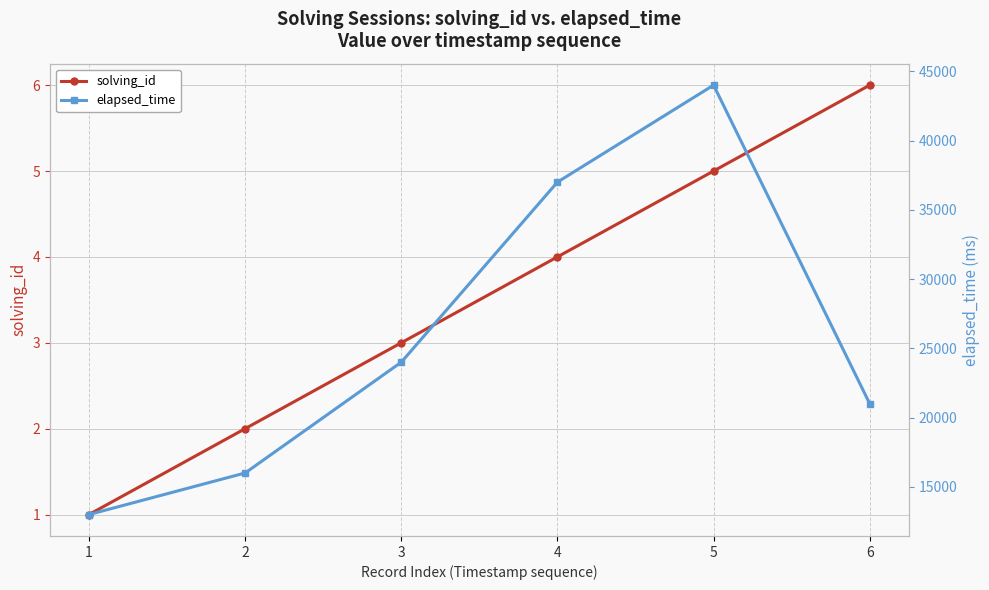

Does the chart display data point markers on the line(s)?

Yes